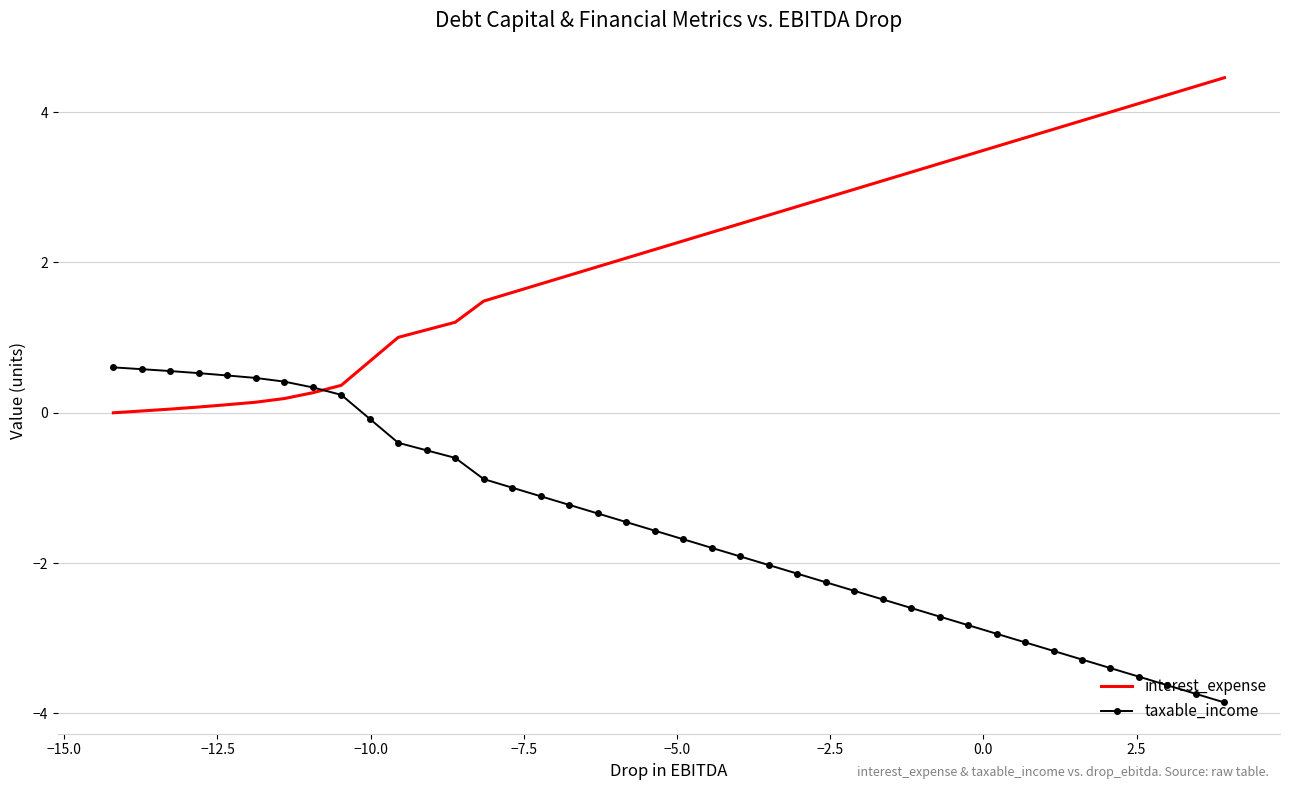

What is the average value of the taxable_income series?

-1.5